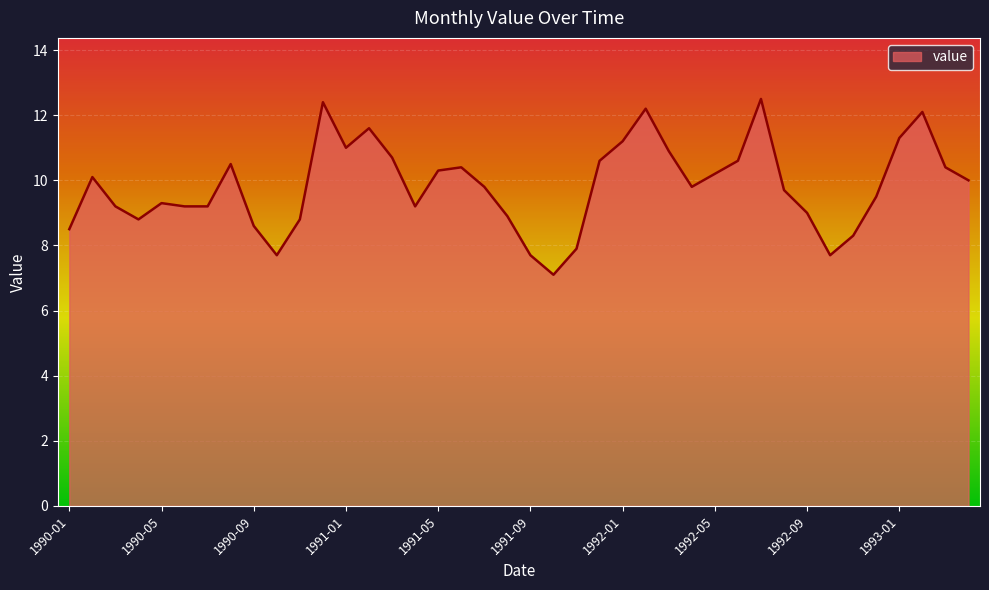

How many interior local peaks (higher than both neighbors) does the data have?

9